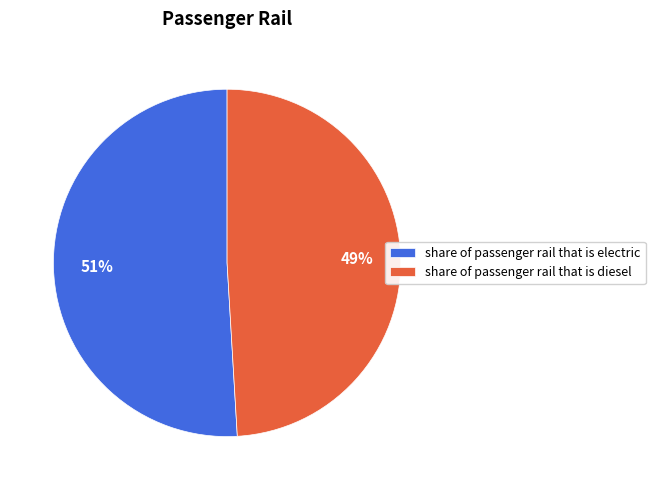

Which has a higher value, share of passenger rail that is diesel or share of passenger rail that is electric?

share of passenger rail that is electric